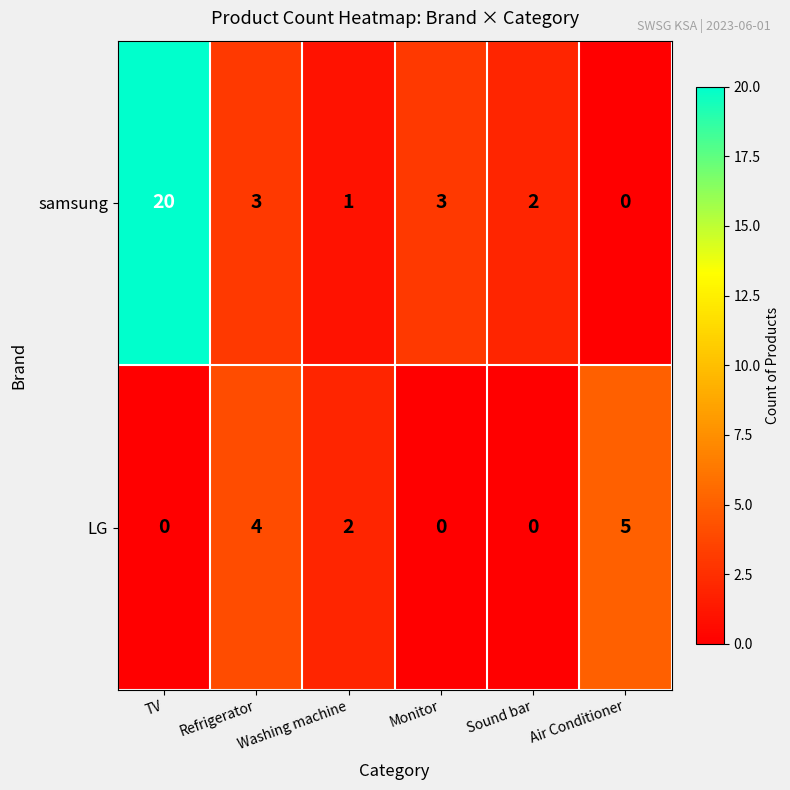

At how many categories does at least one series exceed 16?

1